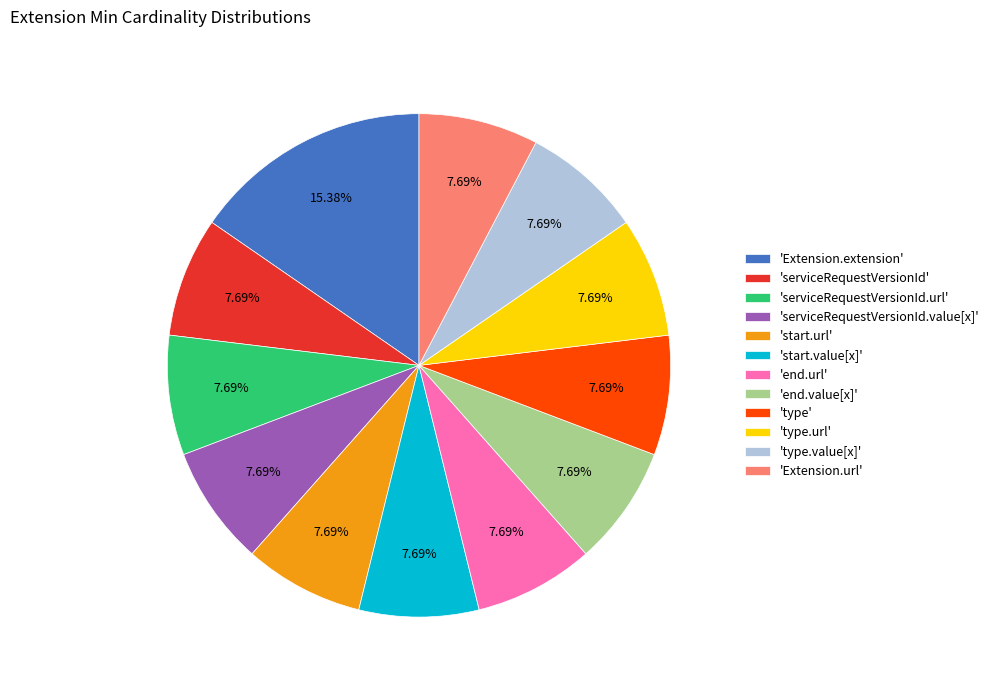

How many slices are in this pie chart?

12